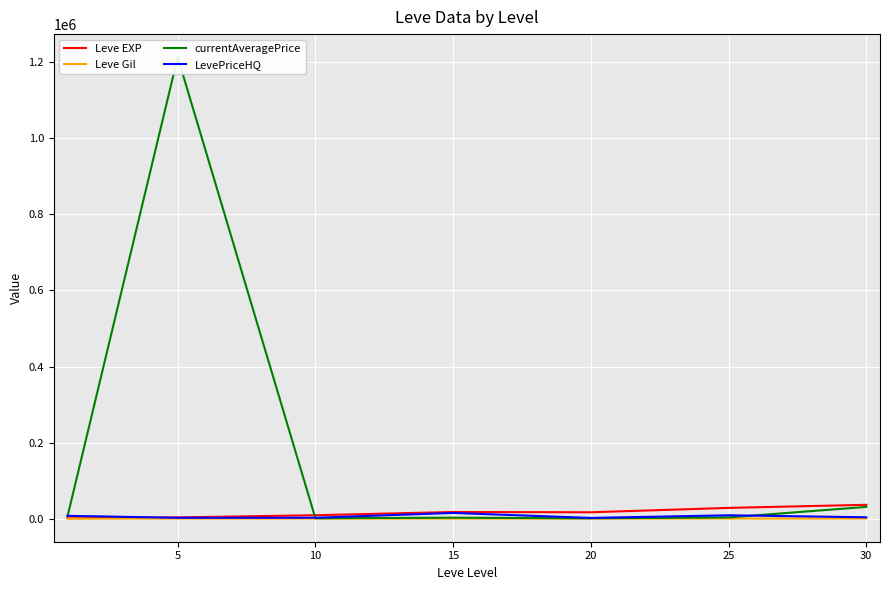

What is the average value of the currentAveragePrice series?

179802.3